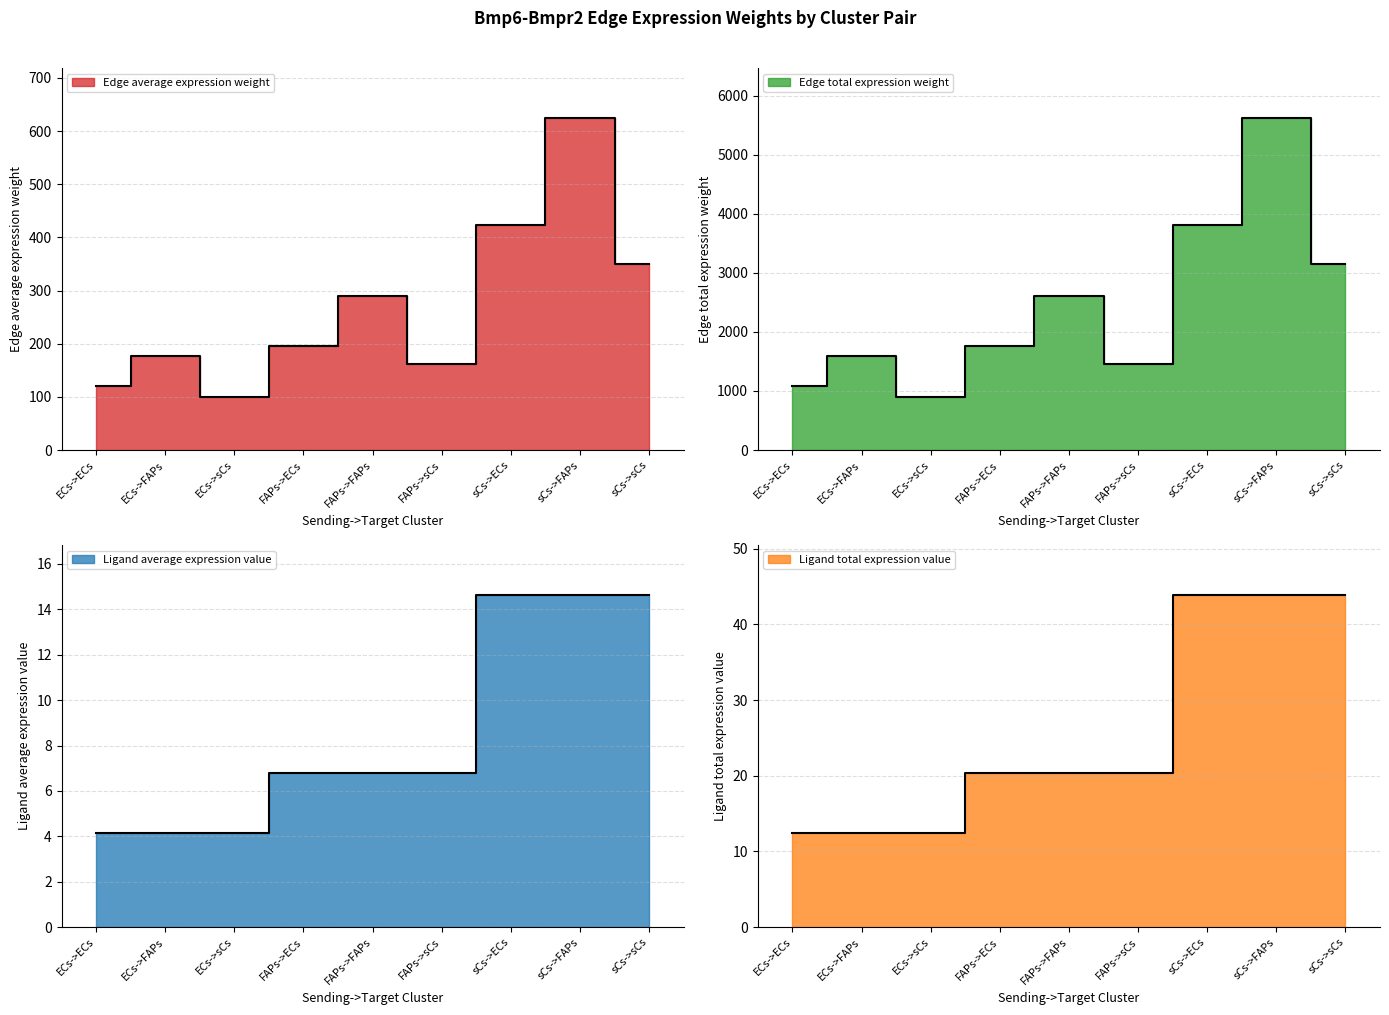

Is the value of Edge average expression weight at FAPs->ECs greater than the value of Ligand total expression value at sCs->ECs?

Yes